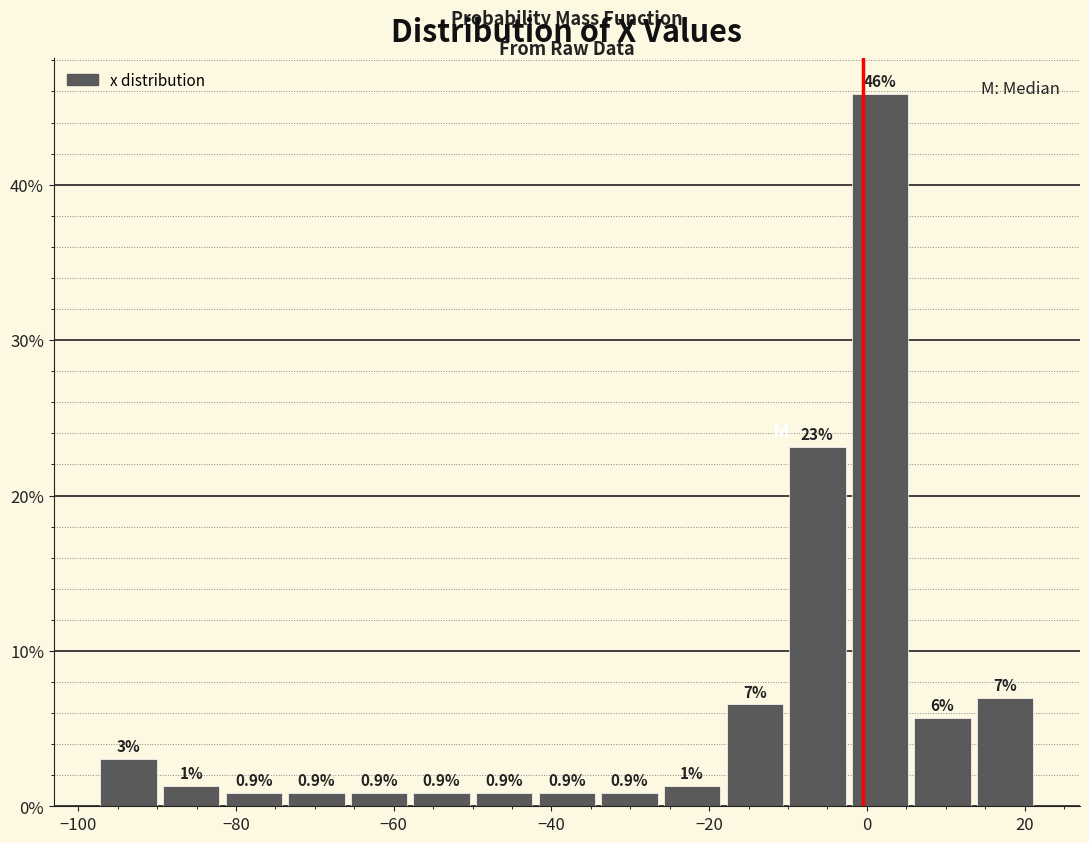

Read against the x-axis, roughly where is the centre of the tallest bar?

2